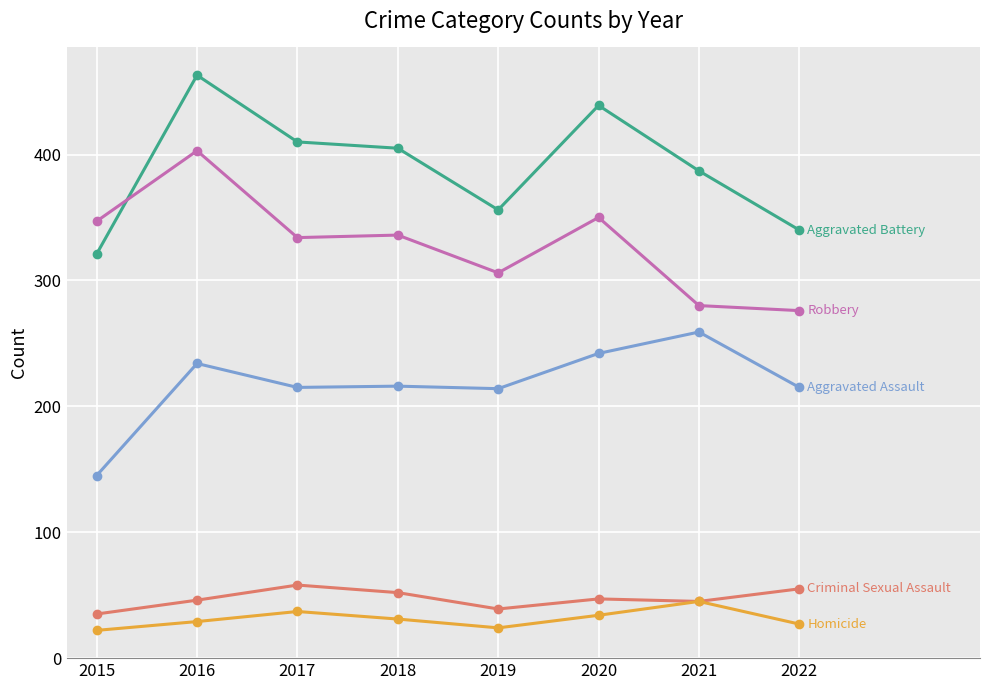

What is the smallest value displayed?

22